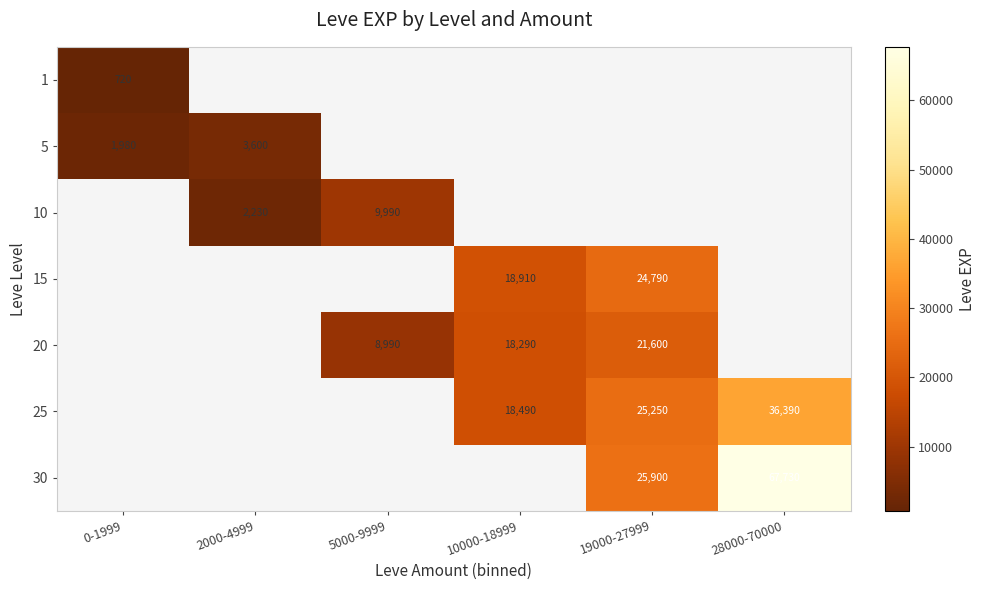

Is it true that 30 equals 67730 at 28000-70000?

True